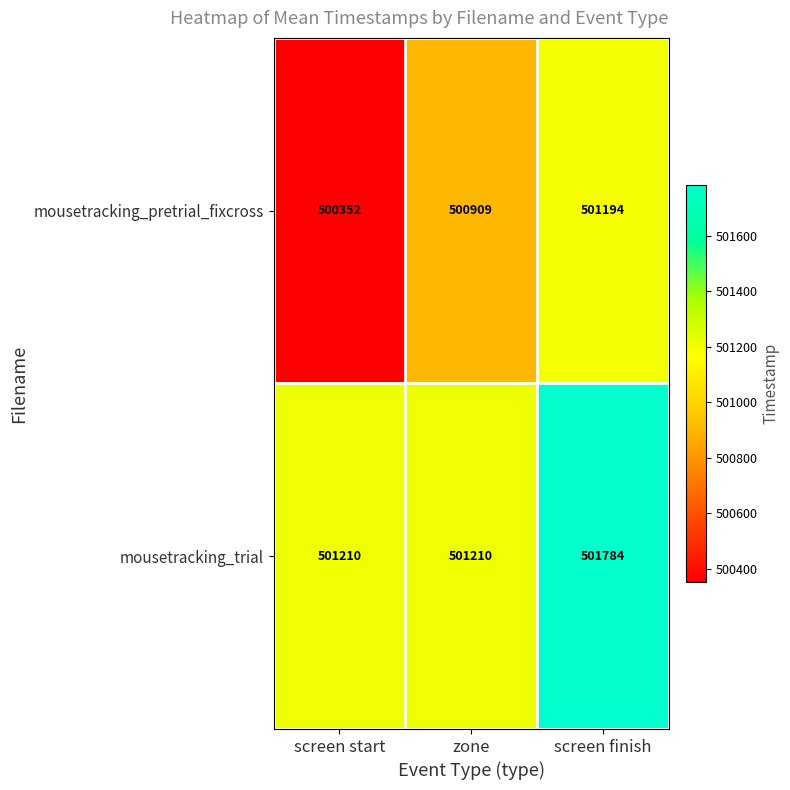

How many series are shown in this chart?

2